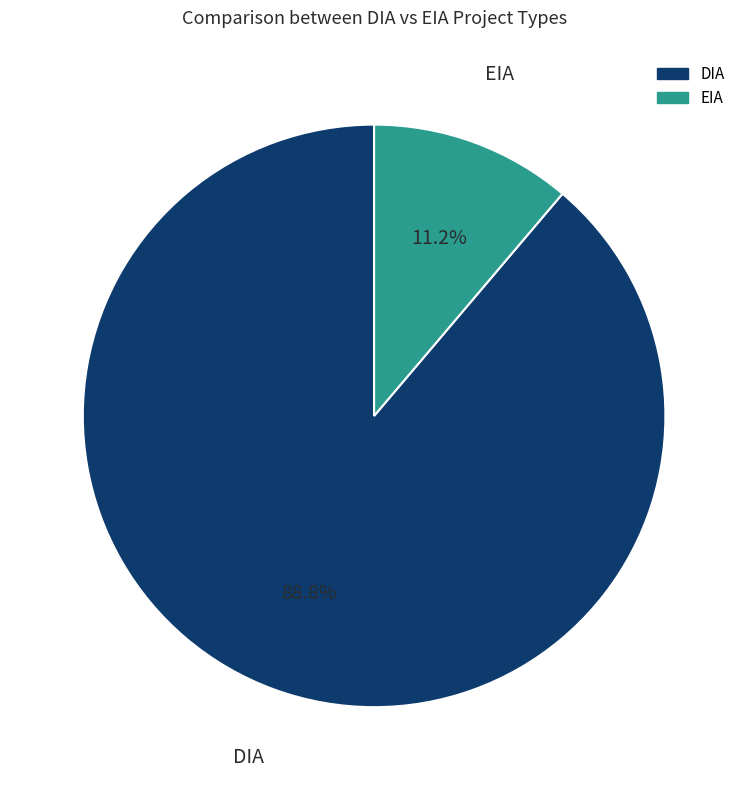

How much of the chart is everything except EIA?

88.8%